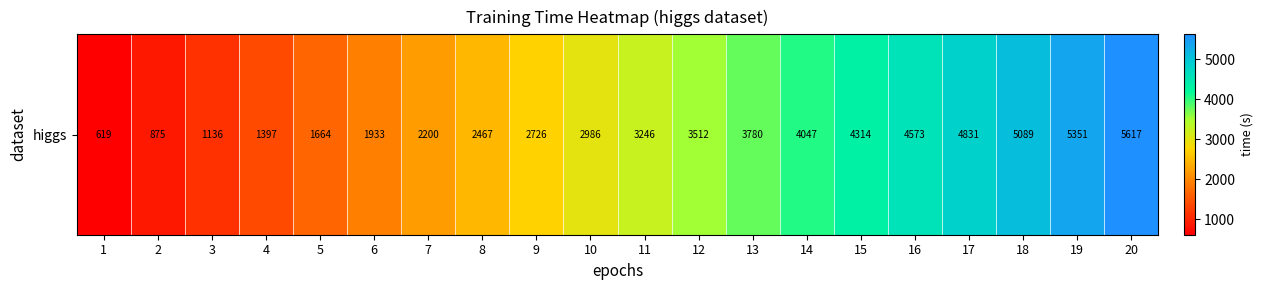

How many series are shown in this chart?

1